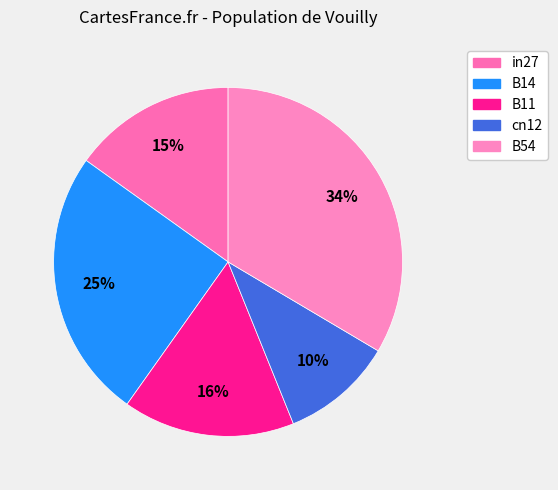

To the nearest percent, what is the combined percentage of B11 and in27?

31%